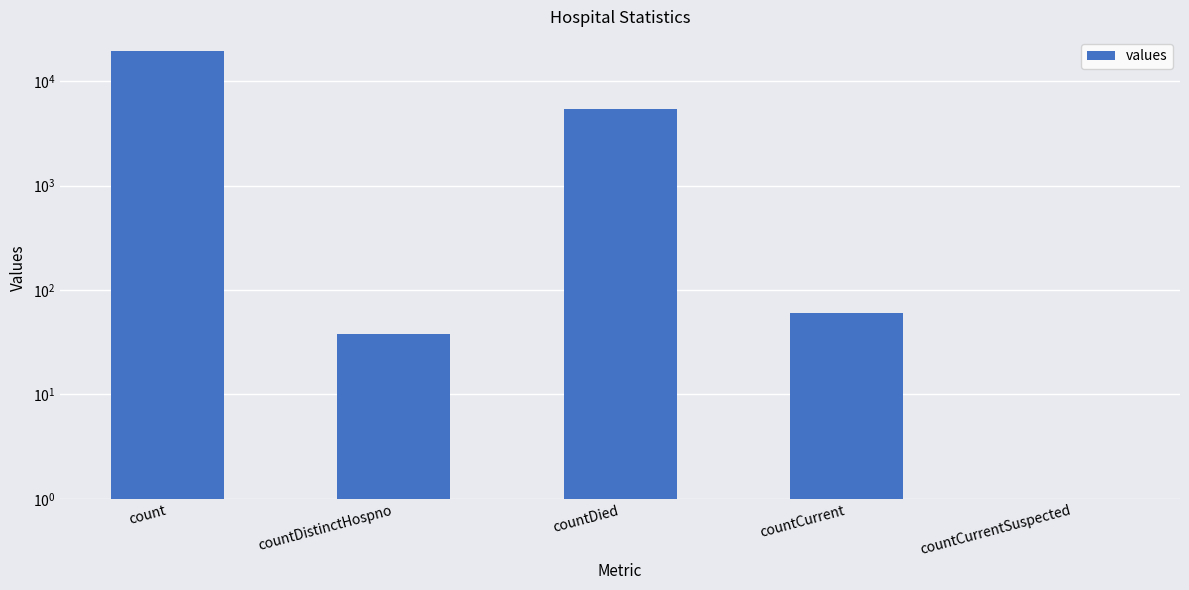

Reading left to right, list all the values displayed in this chart.

count=19420	countDistinctHospno=38	countDied=5357	countCurrent=60	countCurrentSuspected=0